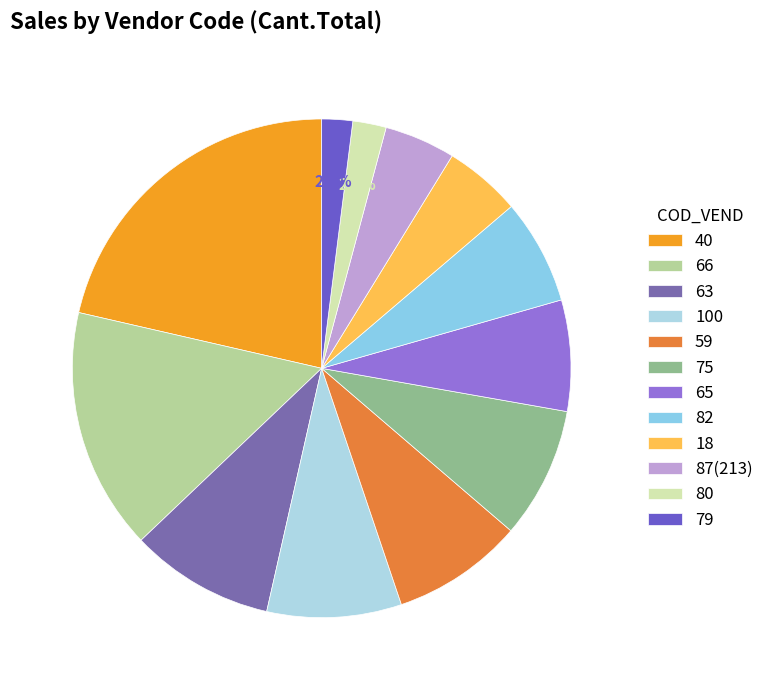

Does 66 account for over 50% of the chart?

No